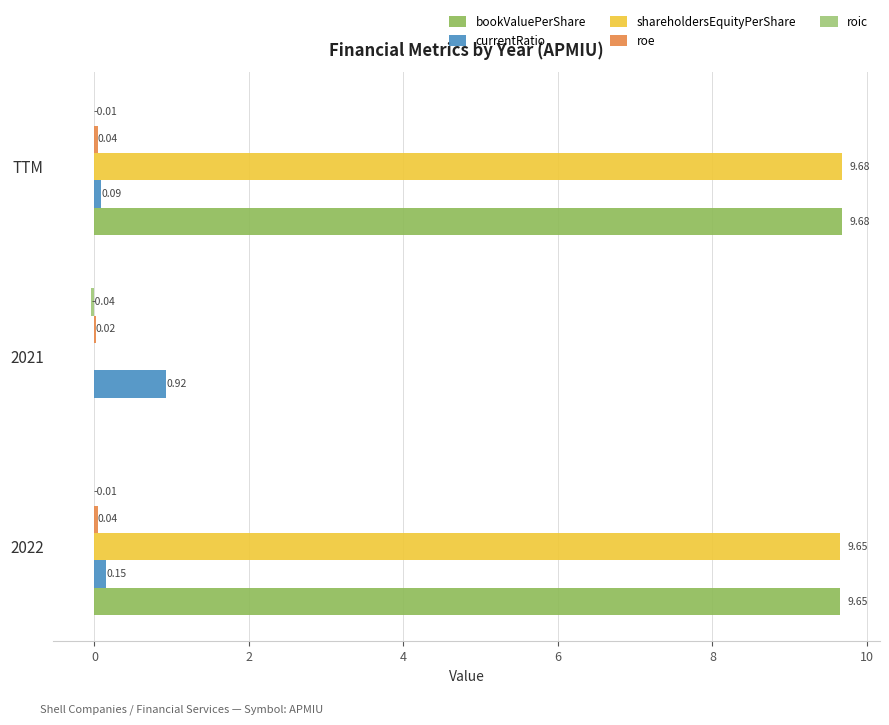

What position from the left is TTM?

3